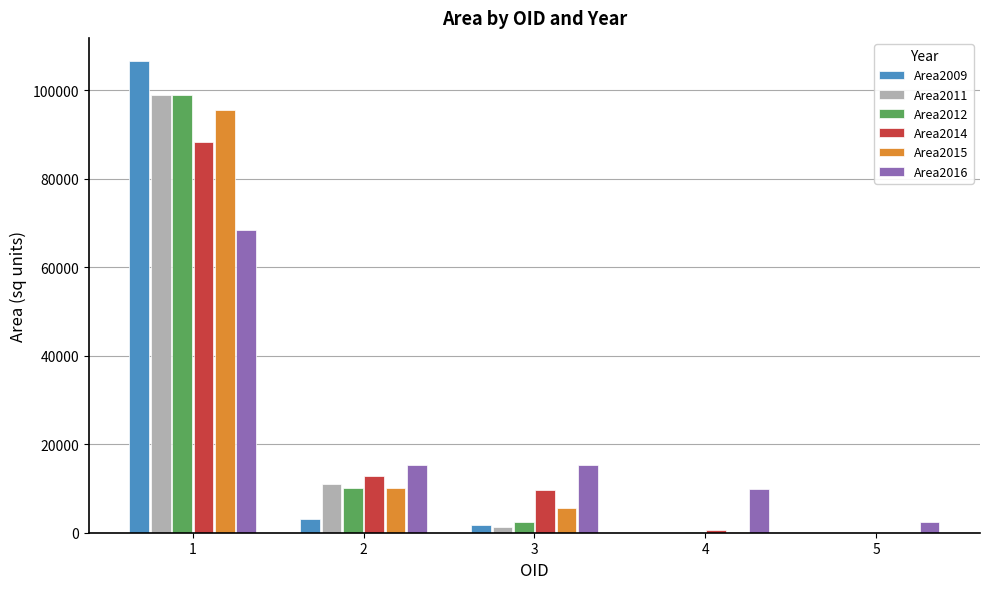

True or false: Area2012 has a value of 59192.7 at 5.

False